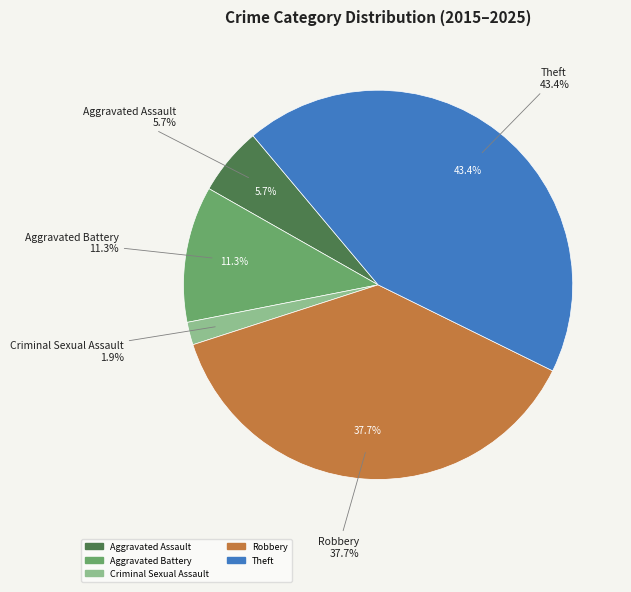

To the nearest percent, what is the combined percentage of Theft and Aggravated Battery?

55%